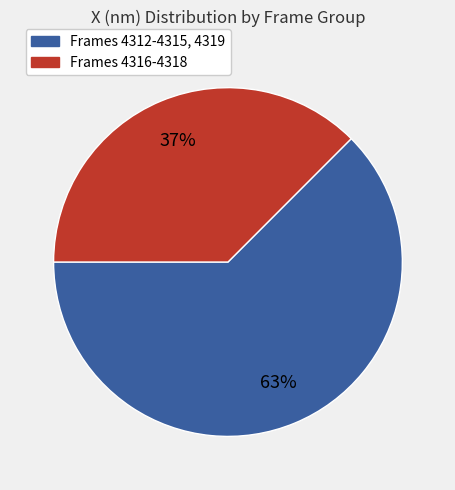

Count the number of slices in the pie.

2